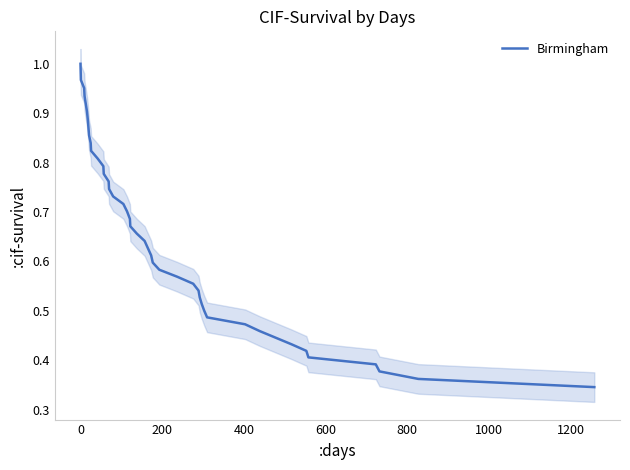

How many lines are shown in the chart?

1